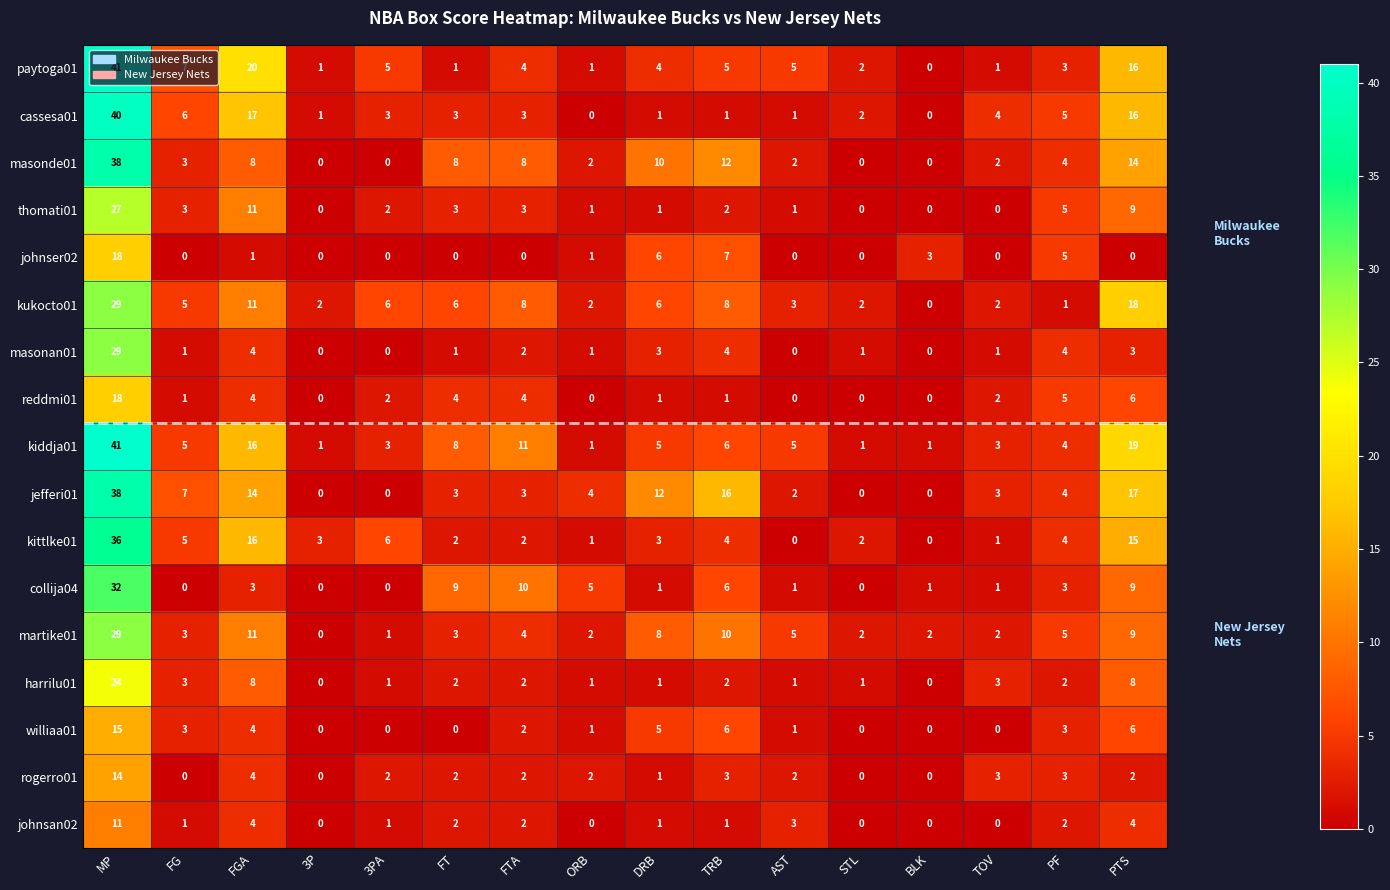

What is the difference between the highest and lowest values at PF?

4